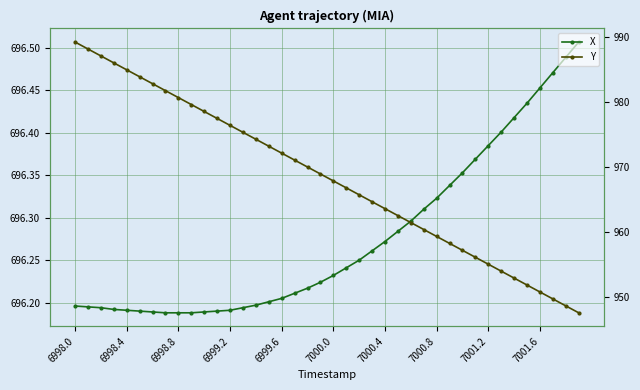

What is the average value of the Y series?

968.4